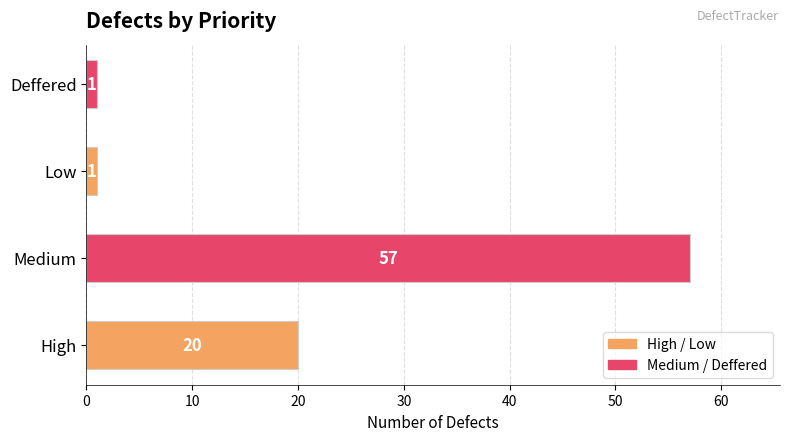

What is the maximum value shown in the chart?

57